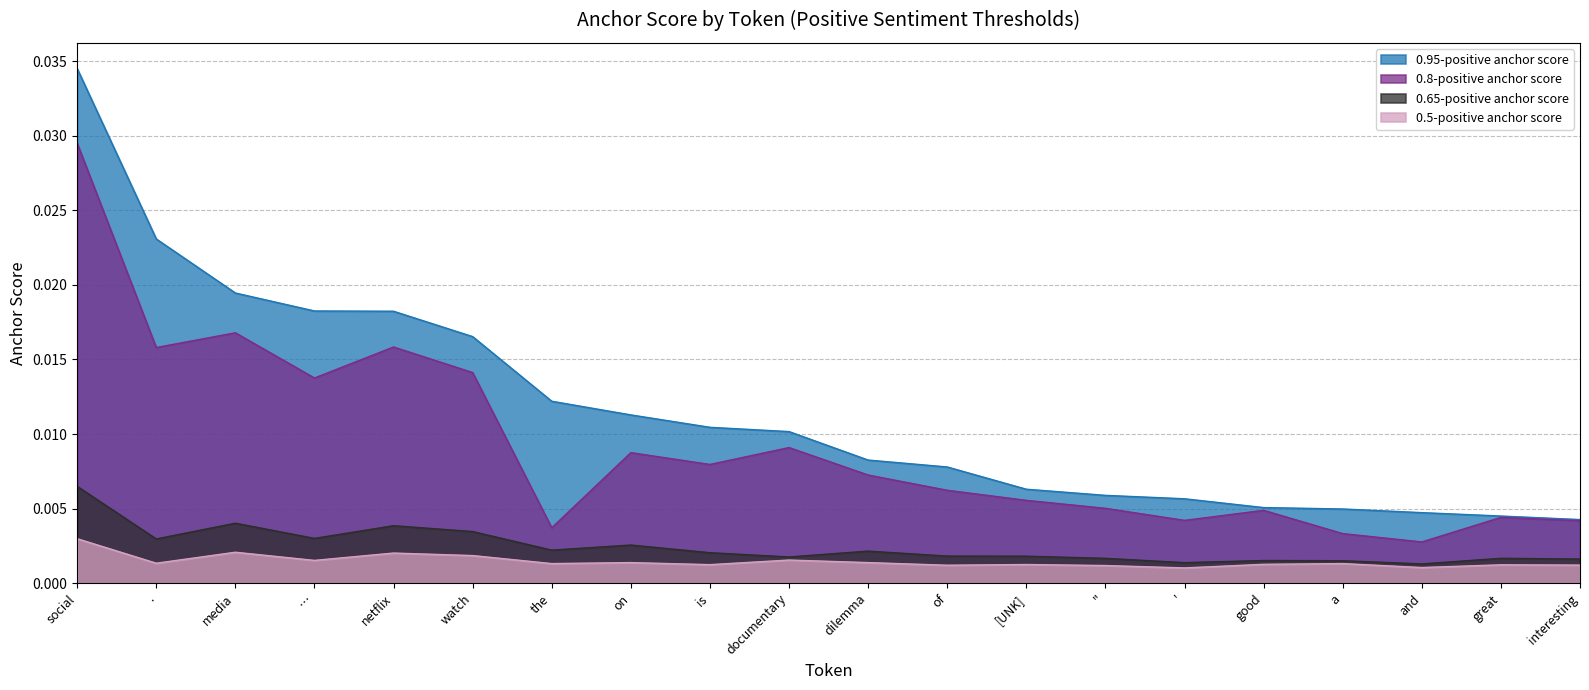

Is the value of 0.8-positive anchor score at dilemma greater than the value of 0.5-positive anchor score at social?

Yes